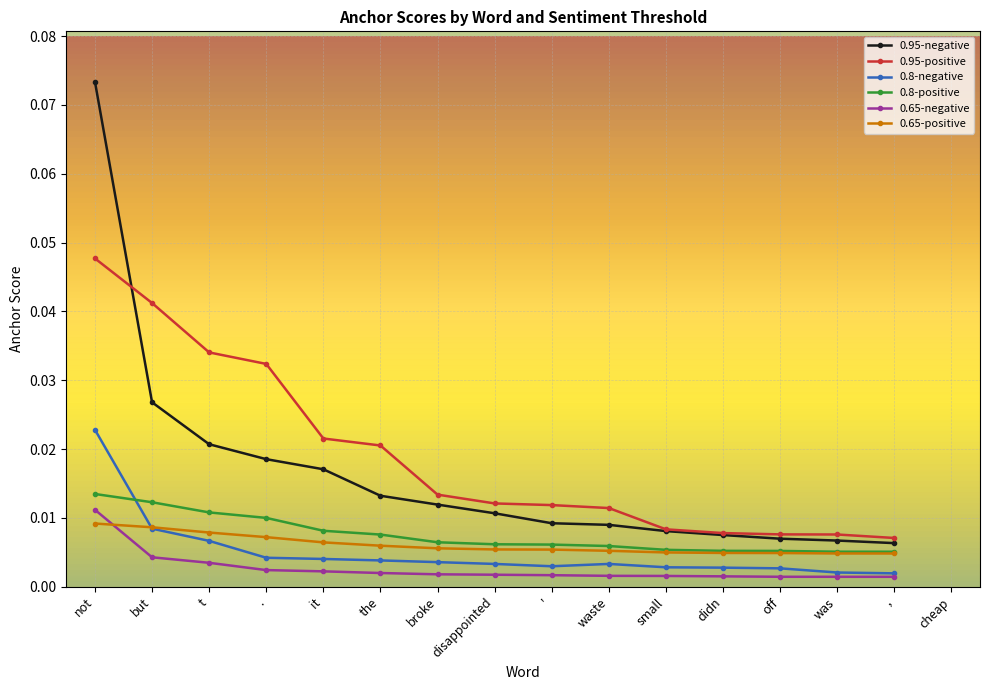

At which category does the chart reach its peak across all series?

not